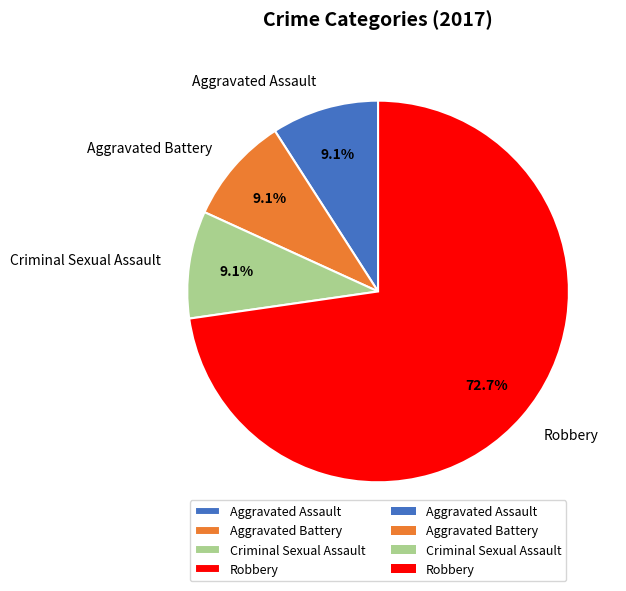

The Criminal Sexual Assault slice represents 1% of the pie. True or false?

False